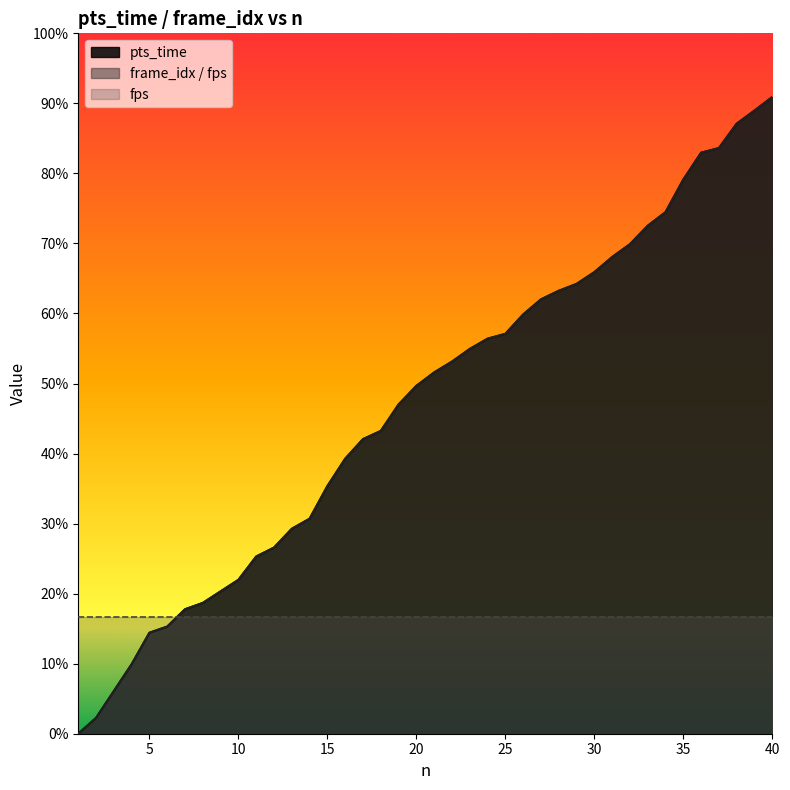

Is the value of pts_time at 15 greater than the value of frame_idx_scaled at 25?

No